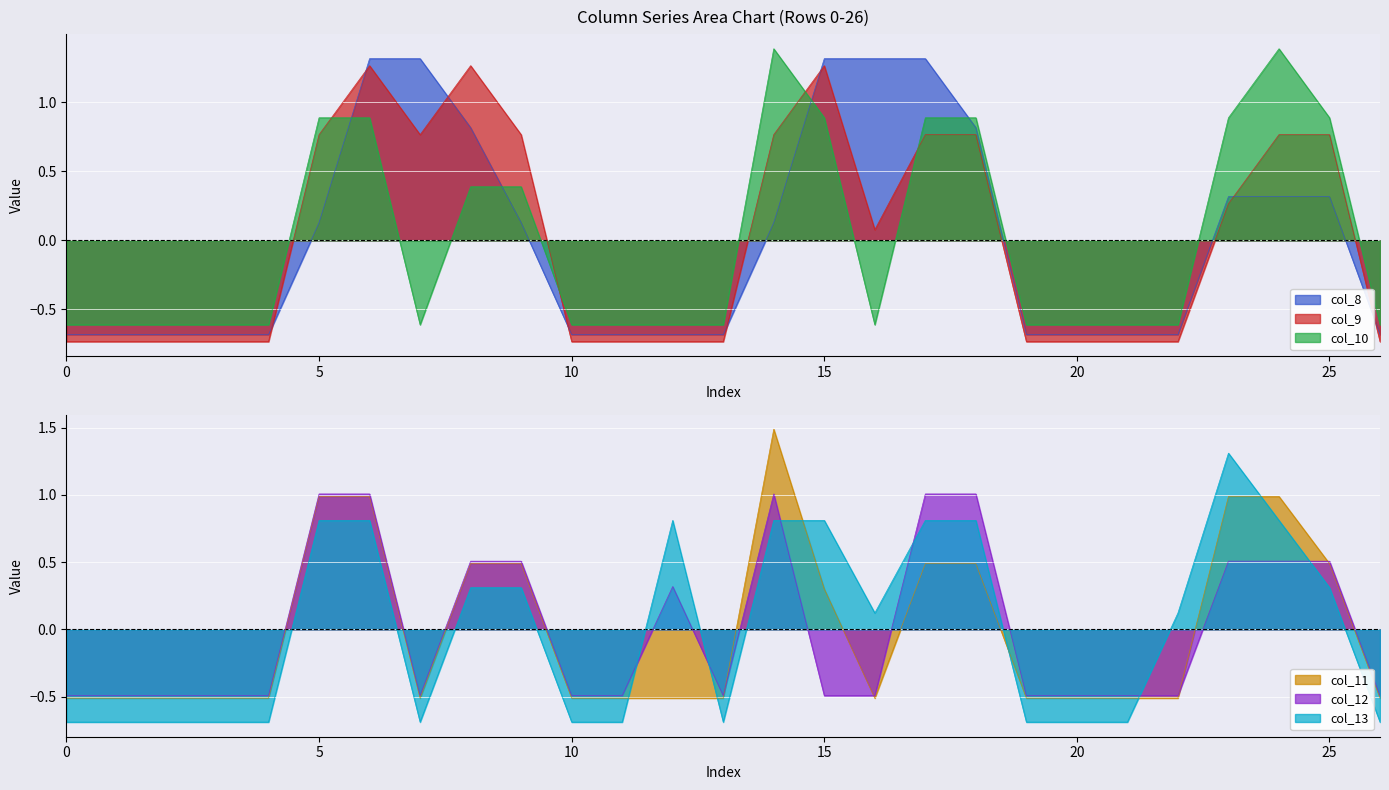

The col_9 series shows 0.6 at 8. True or false?

False